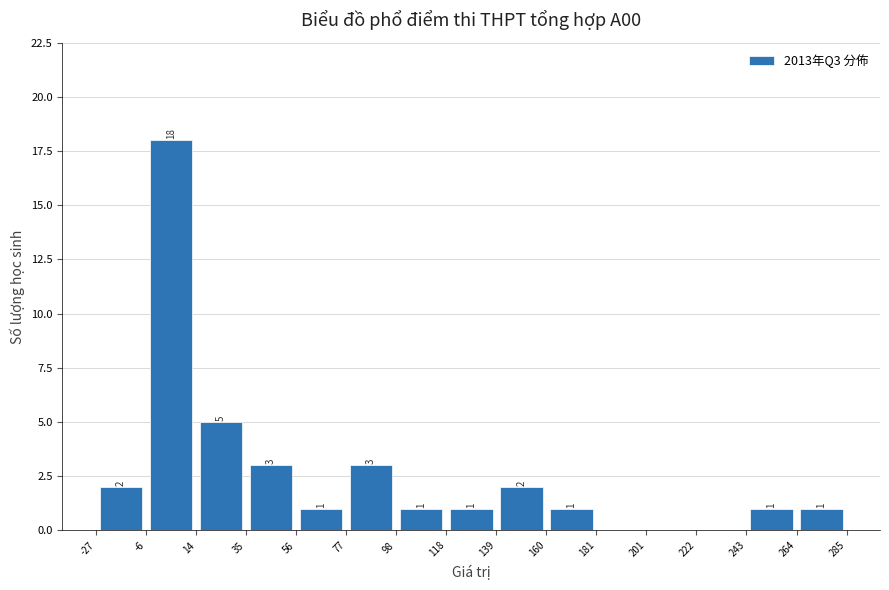

Over which range of the x-axis is the bar tallest?

-6 to 14